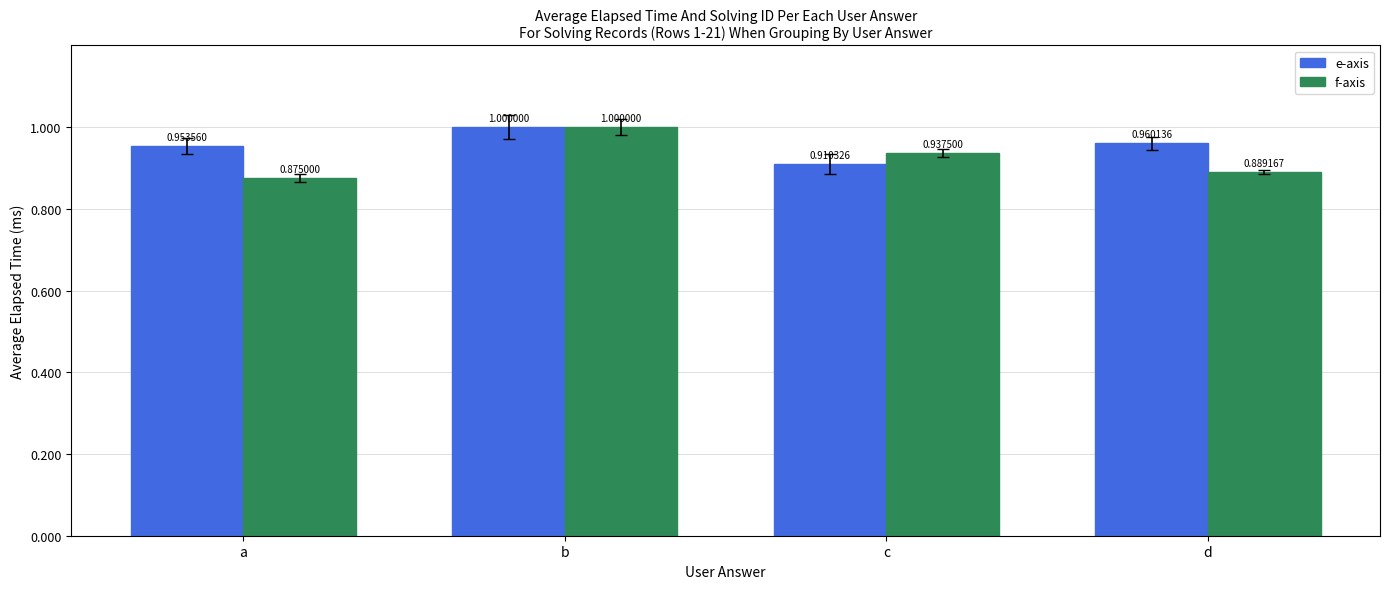

Which category has the lowest value across all series?

a